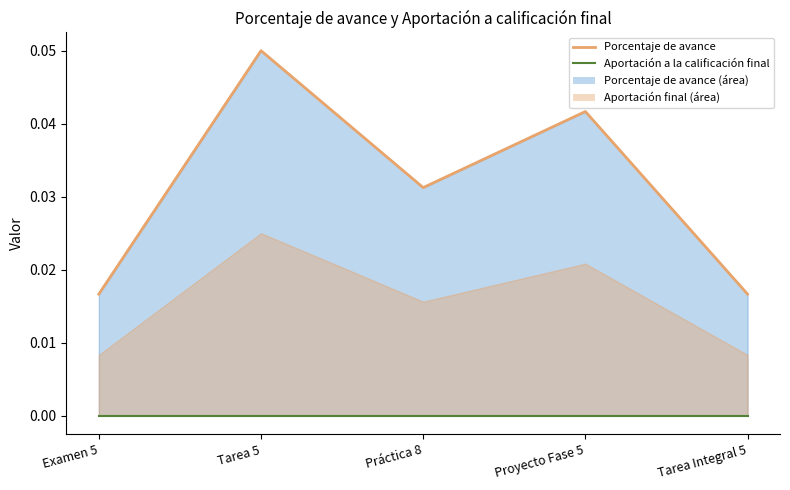

At which category is the sum across all series the highest?

Tarea 5